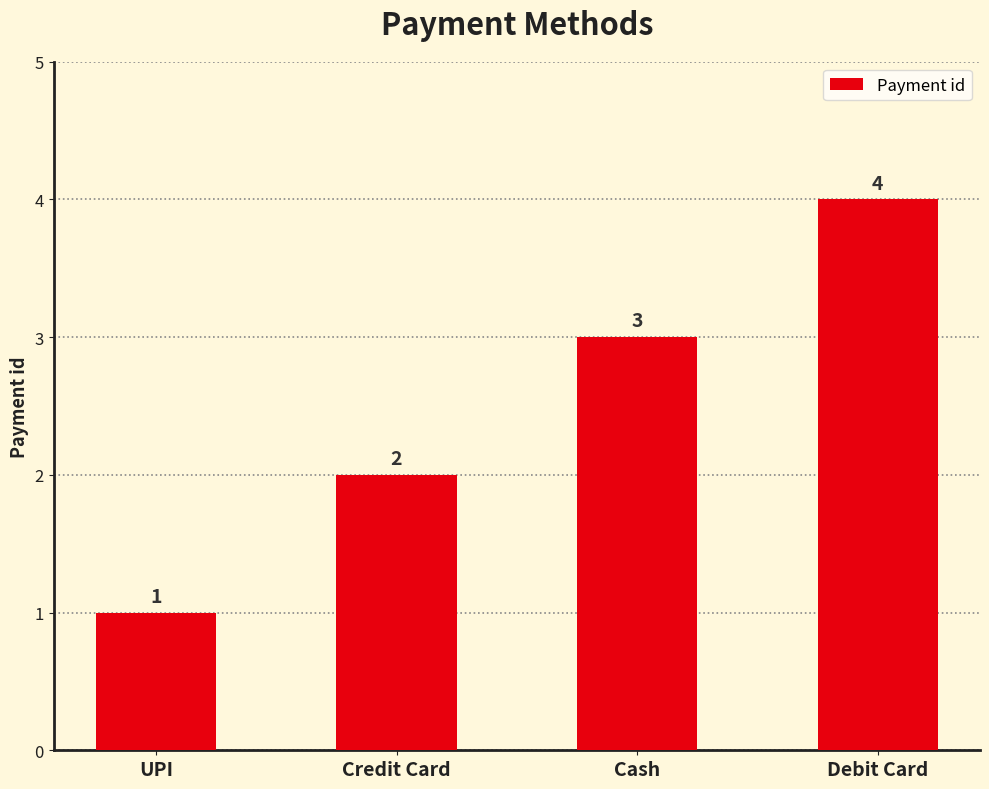

Count the values in the range 2 to 4.

3